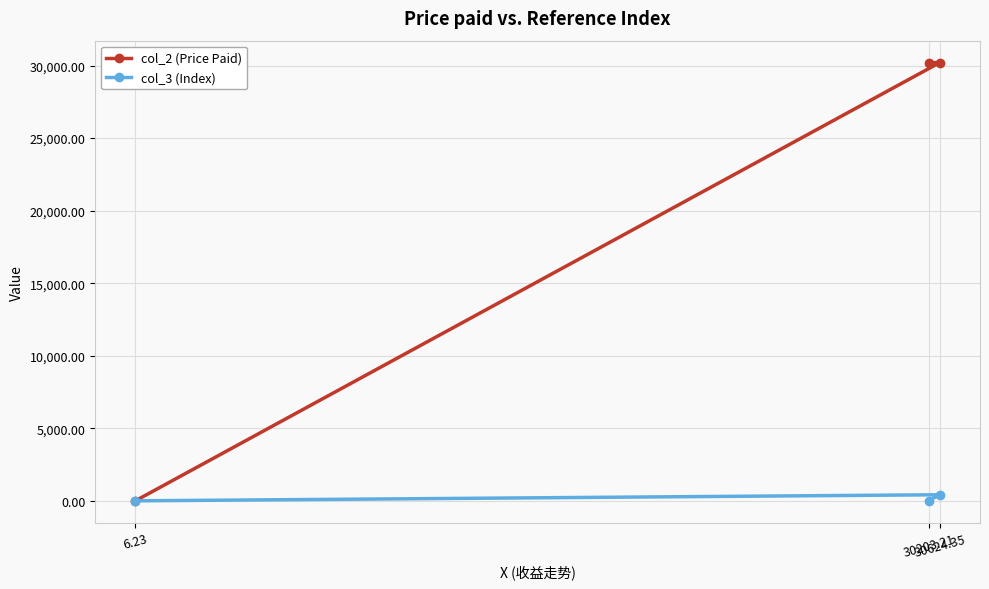

List the labels in order of col_3 (Index) value, smallest first.

6.23, 30203.21, 30624.35